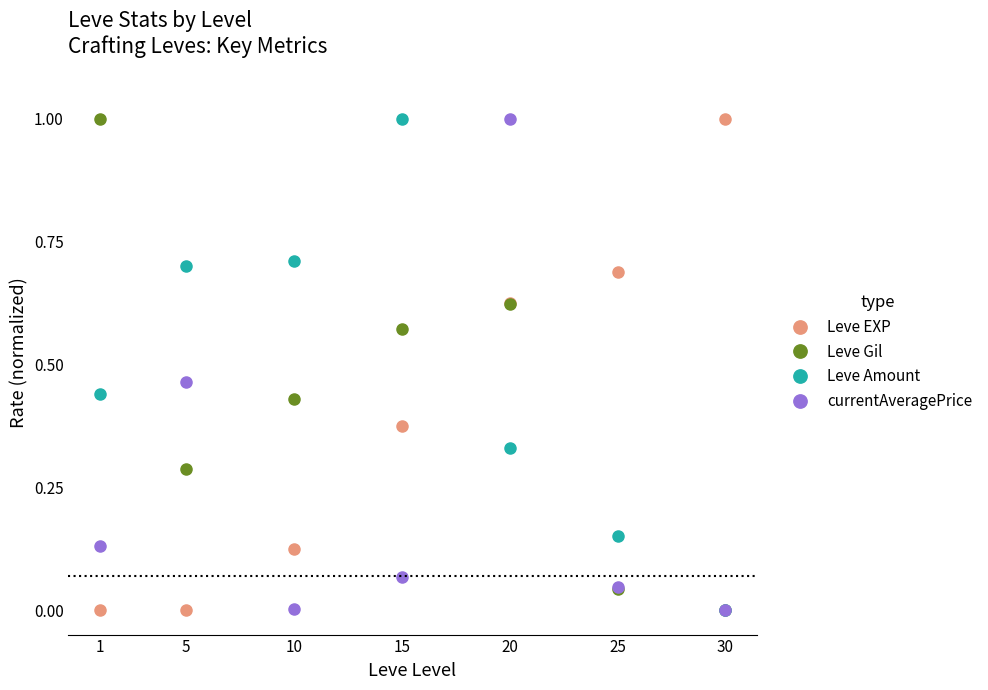

The value of Leve Amount at 10 is 0.7. True or false?

True